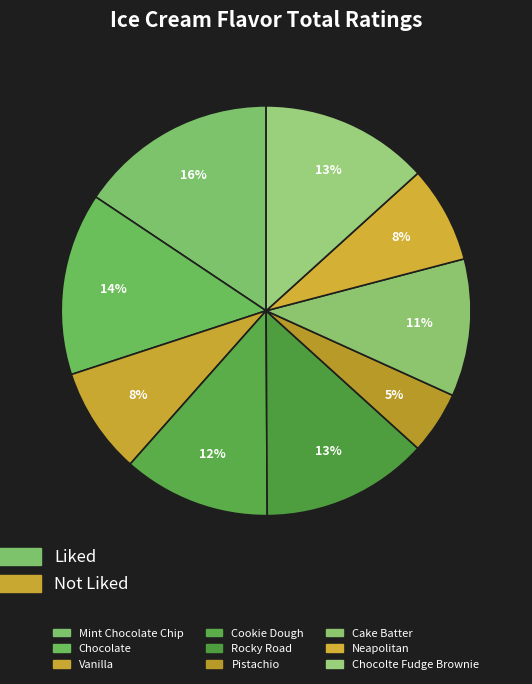

Count the number of slices in the pie.

9